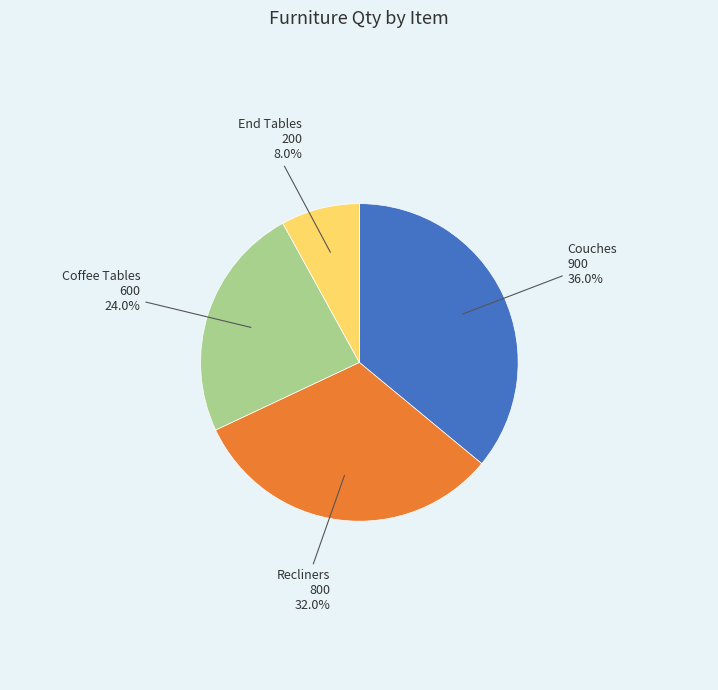

Is there any slice that represents more than half of the pie?

No